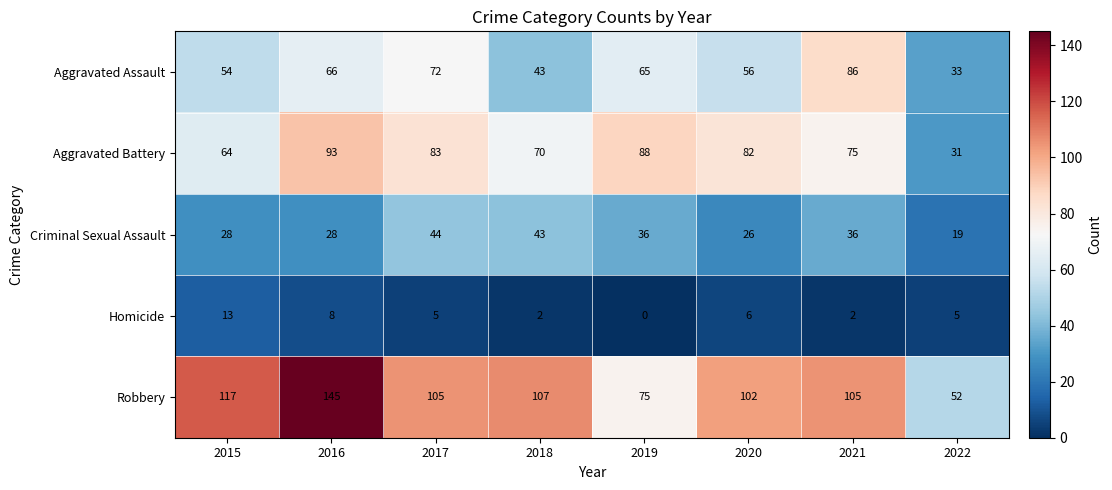

What is the difference between the maximum and minimum values in the Aggravated Battery series?

62